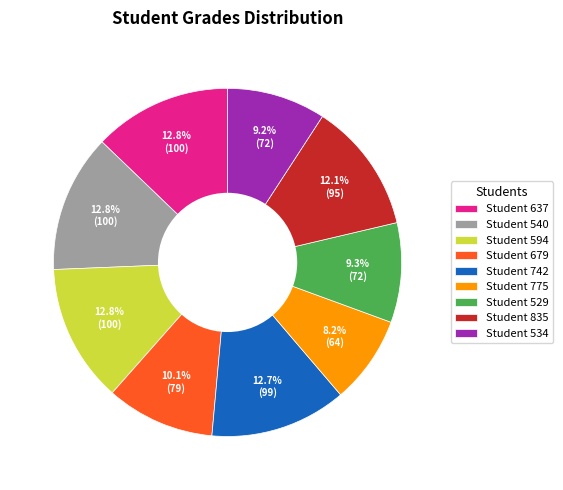

Which has a higher value, Student 540 or Student 775?

Student 540